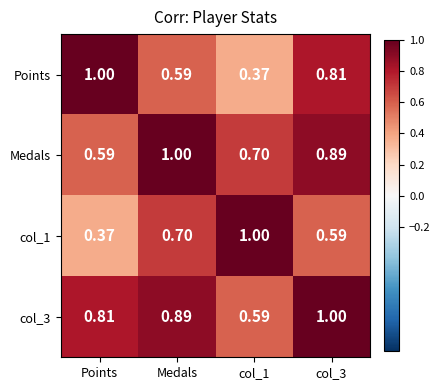

At which label does Medals reach its minimum?

Points